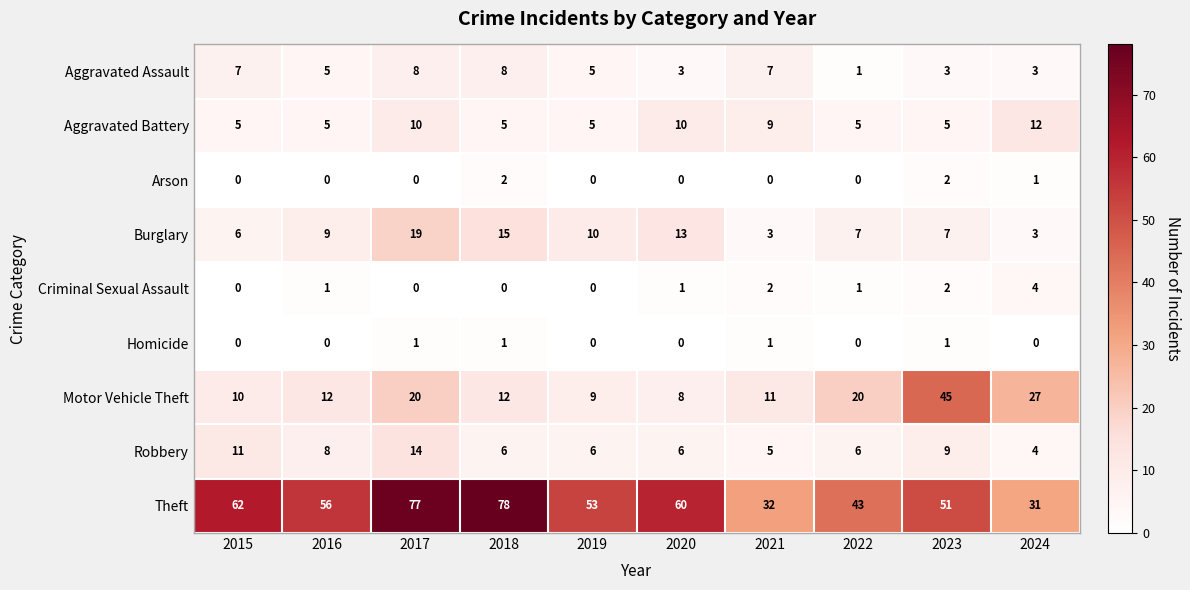

What is the difference between the highest and lowest values at 2019?

53